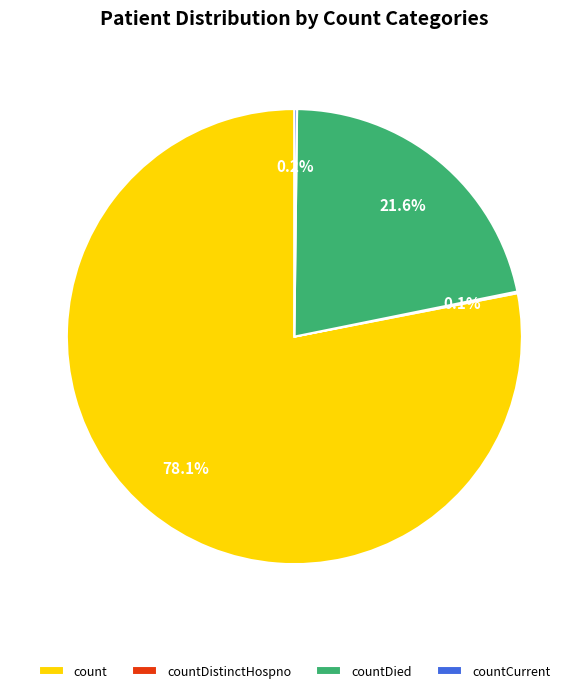

Between countDied and count, which is larger?

count